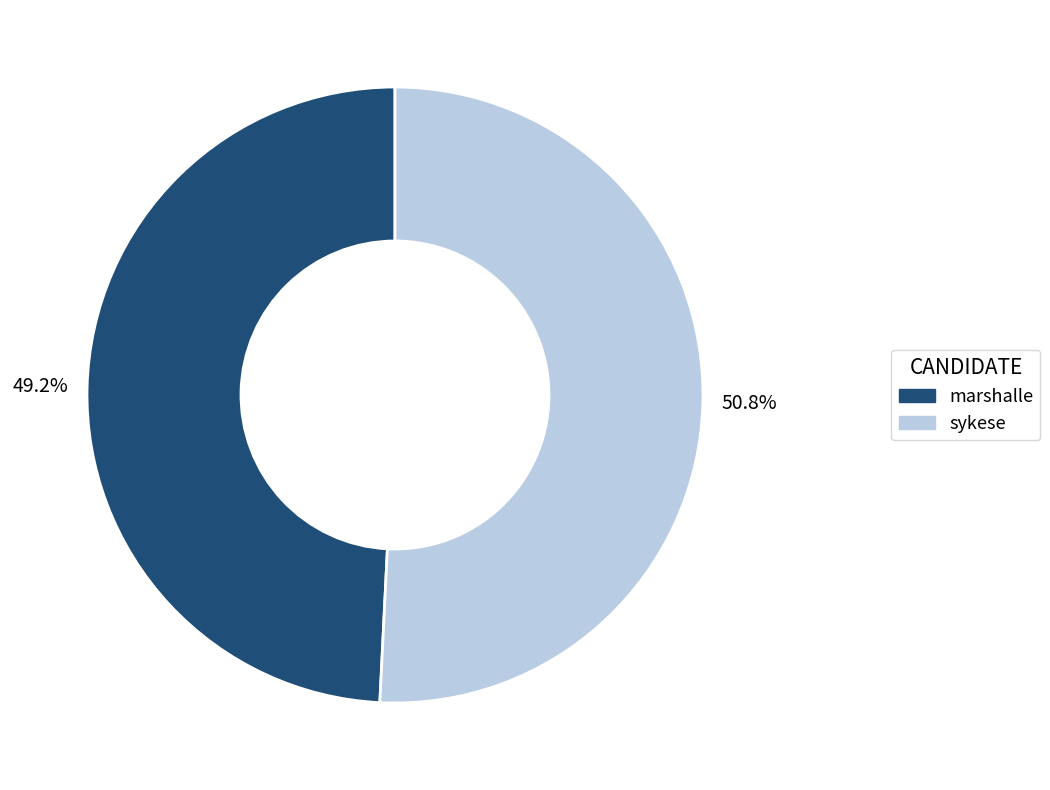

Which has a higher value, marshalle or sykese?

sykese